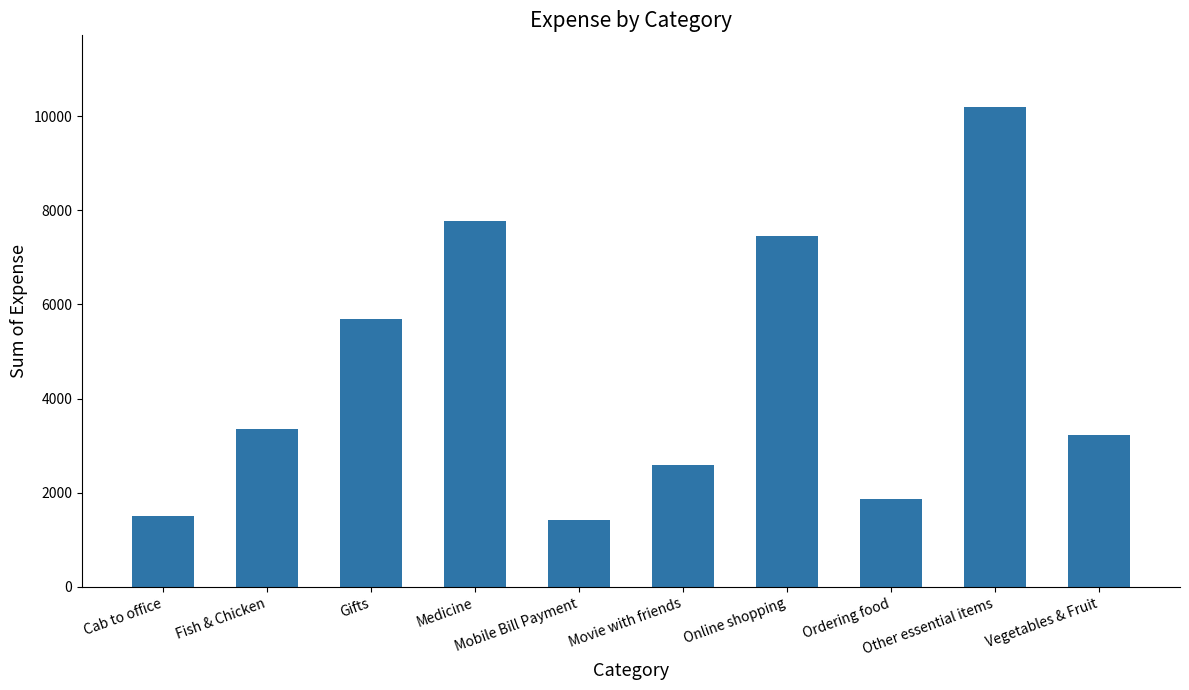

What is the difference between the maximum and second lowest values?

8683.2